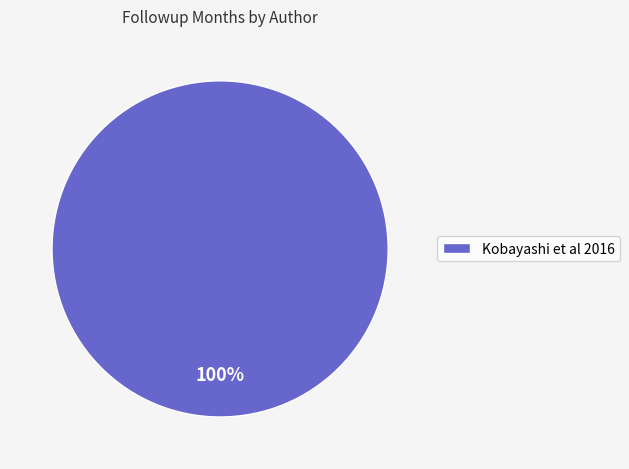

Is it true that Kobayashi et al 2016 is 100% of the pie?

True